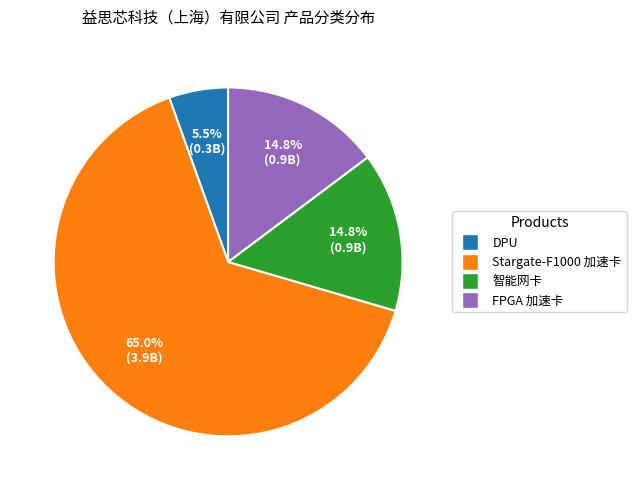

Count the number of slices in the pie.

4